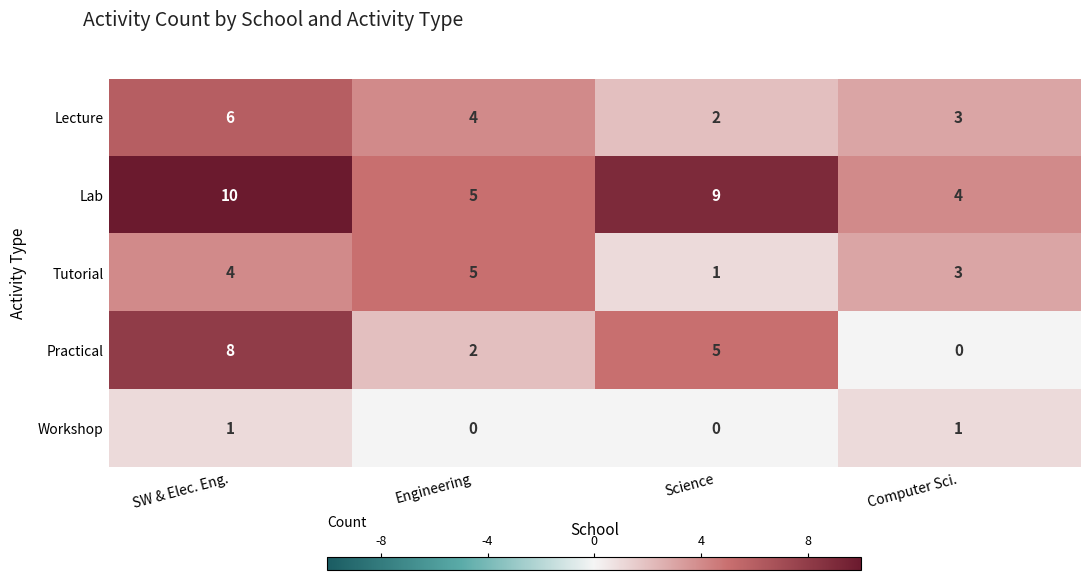

What is the total value across all series at SW & Elec. Eng.?

29